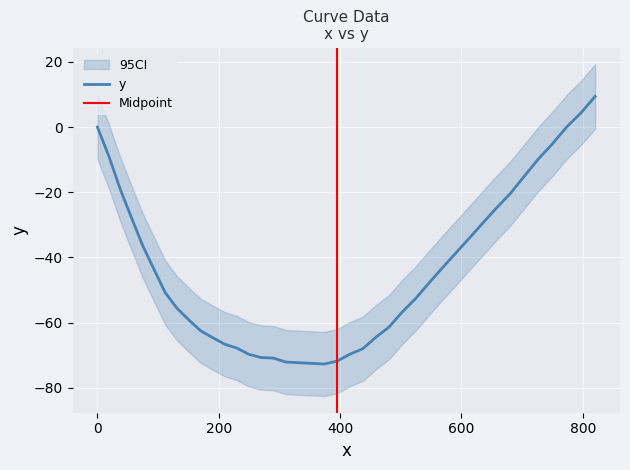

What is the lowest value of the y series?

-72.7